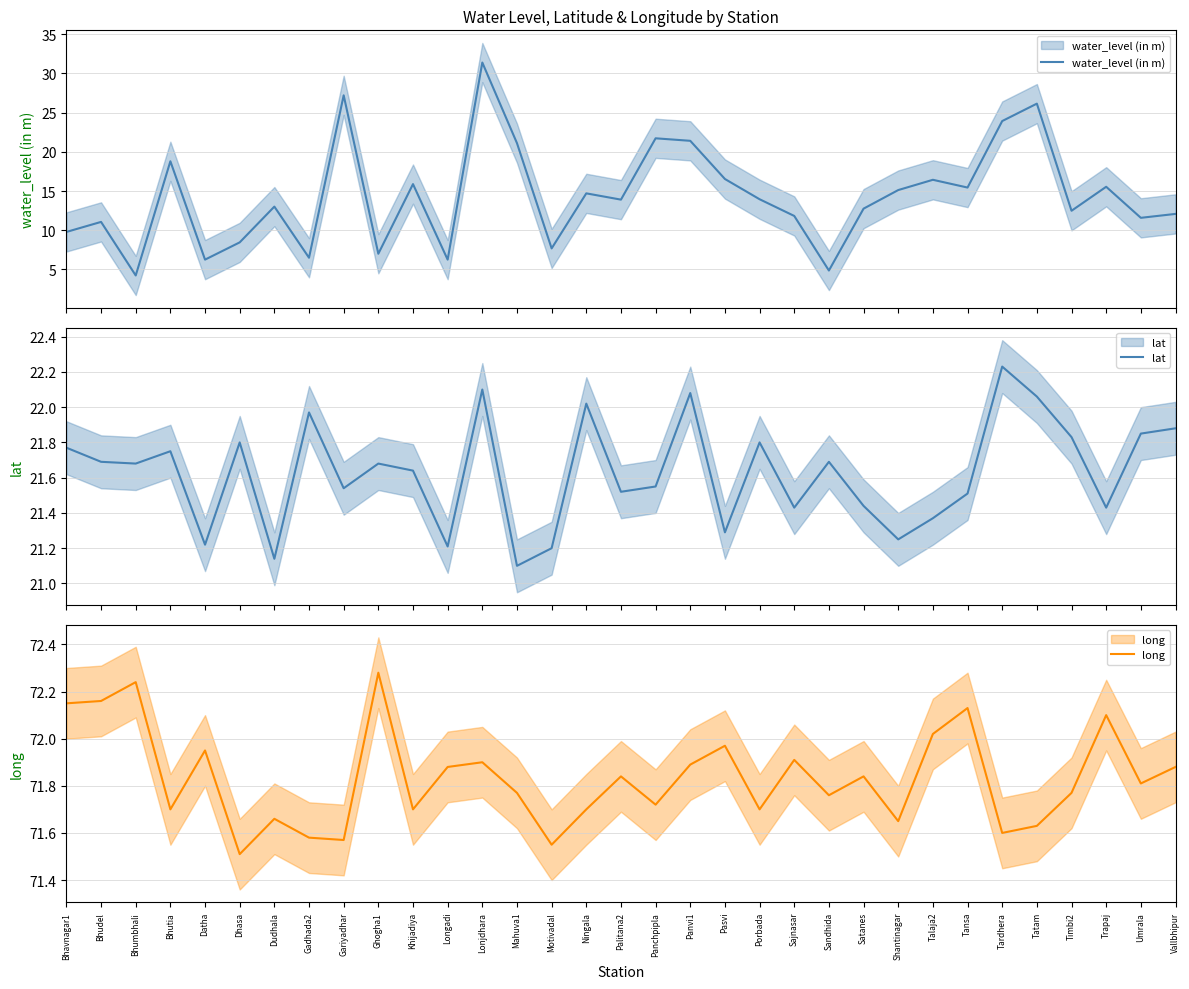

At how many categories does at least one series exceed 51?

33